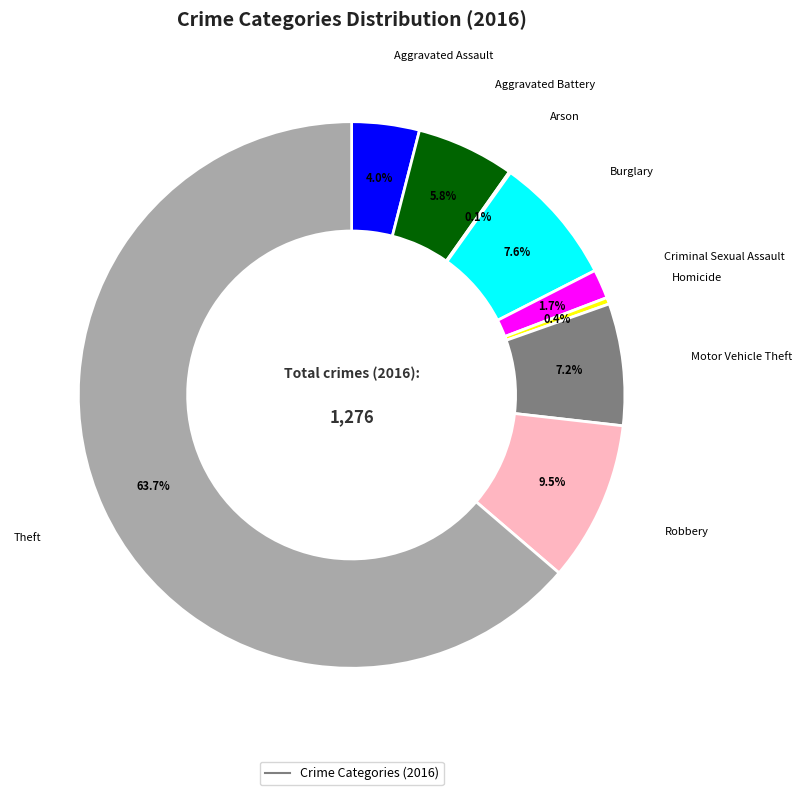

Is there a majority slice in this chart?

Yes